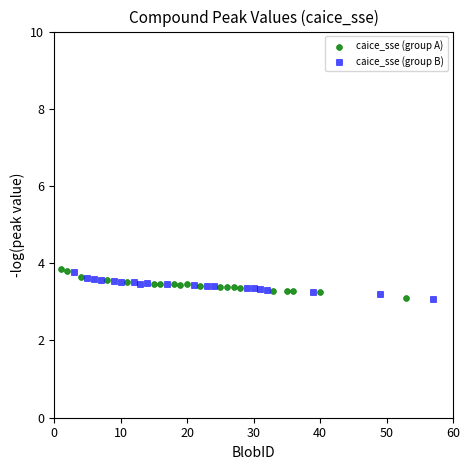

What are all the series names shown in the legend?

caice_sse (group A), caice_sse (group B)